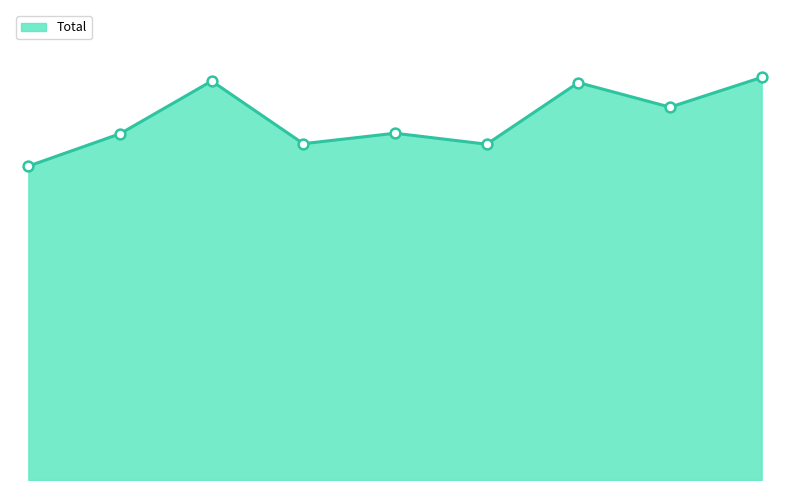

Which series has the largest total across all categories?

Total line